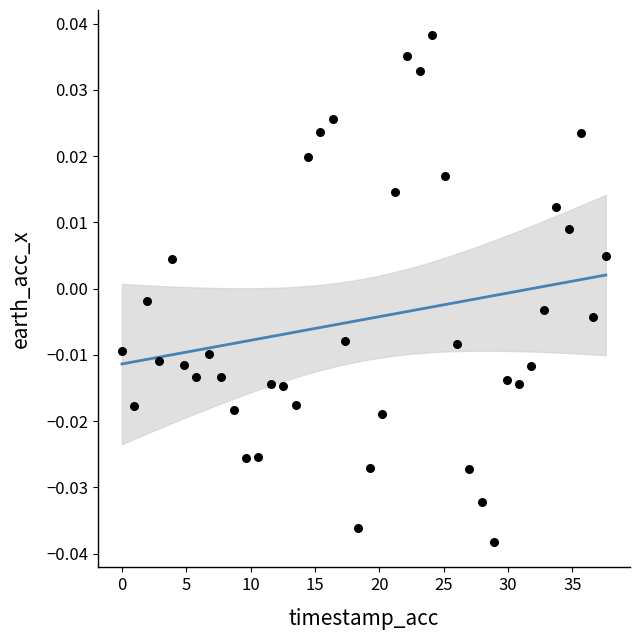

Count the number of points in this scatter plot.

40